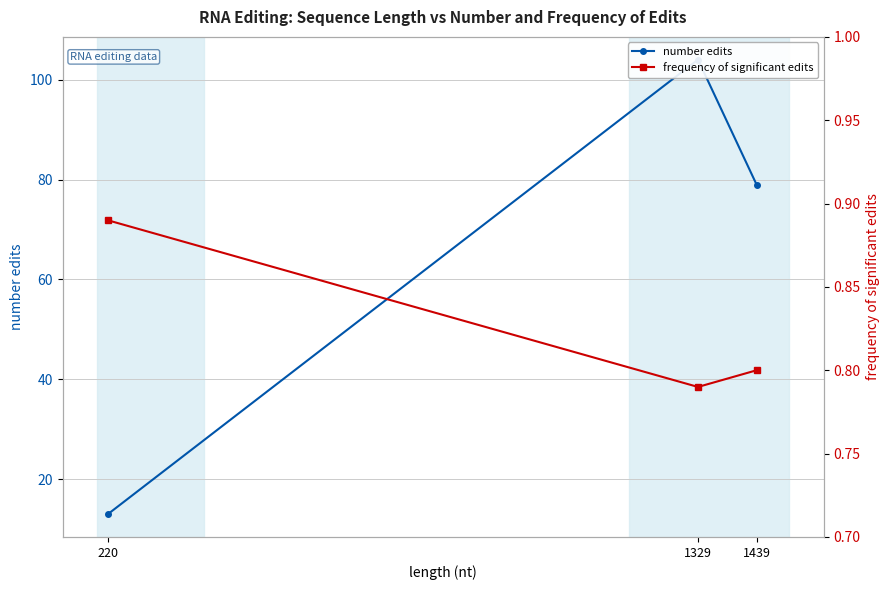

How many lines are shown in the chart?

2